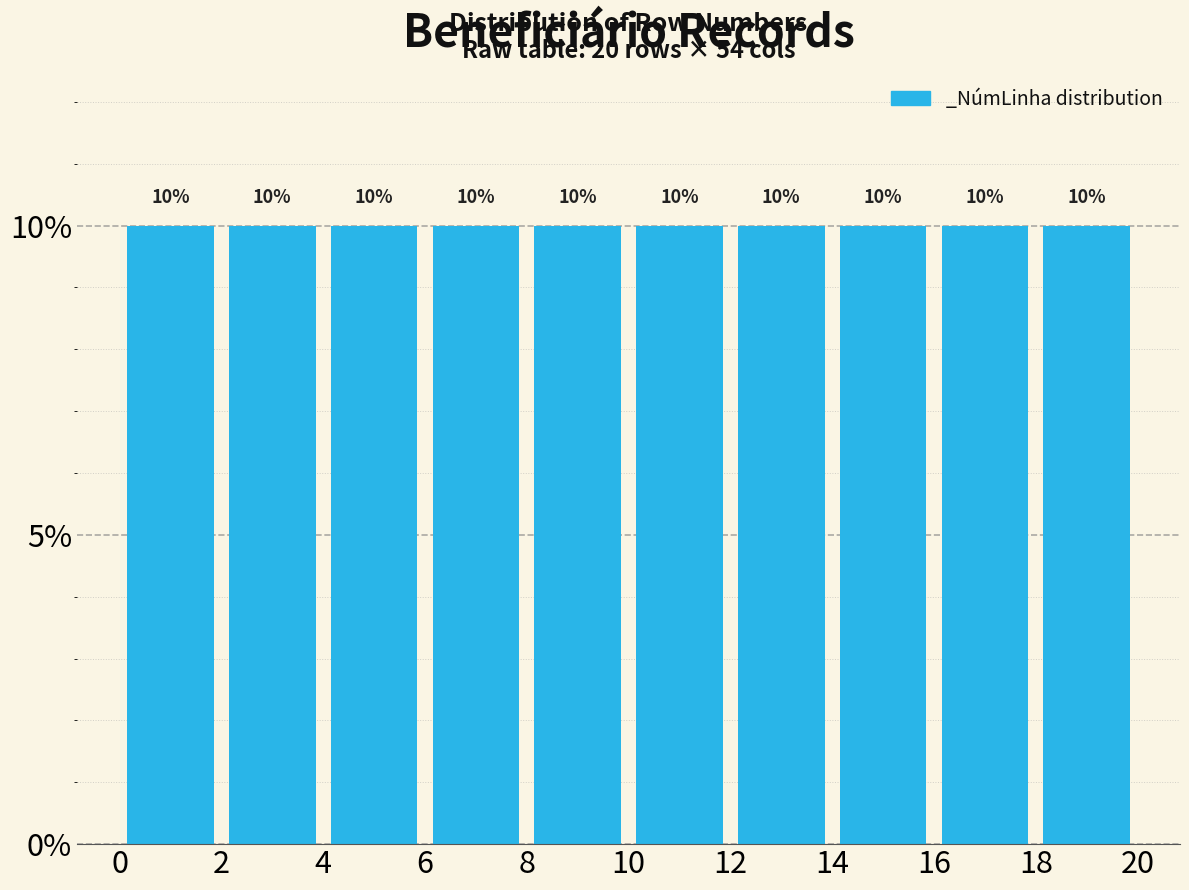

How tall is the bar that spans 8 to 10 on the x-axis?

10